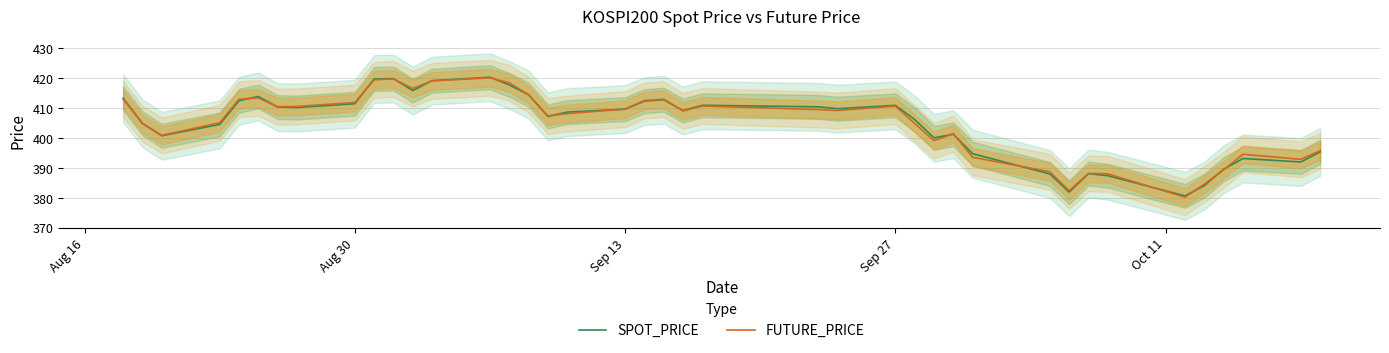

What is the maximum value for FUTURE_PRICE?

420.1